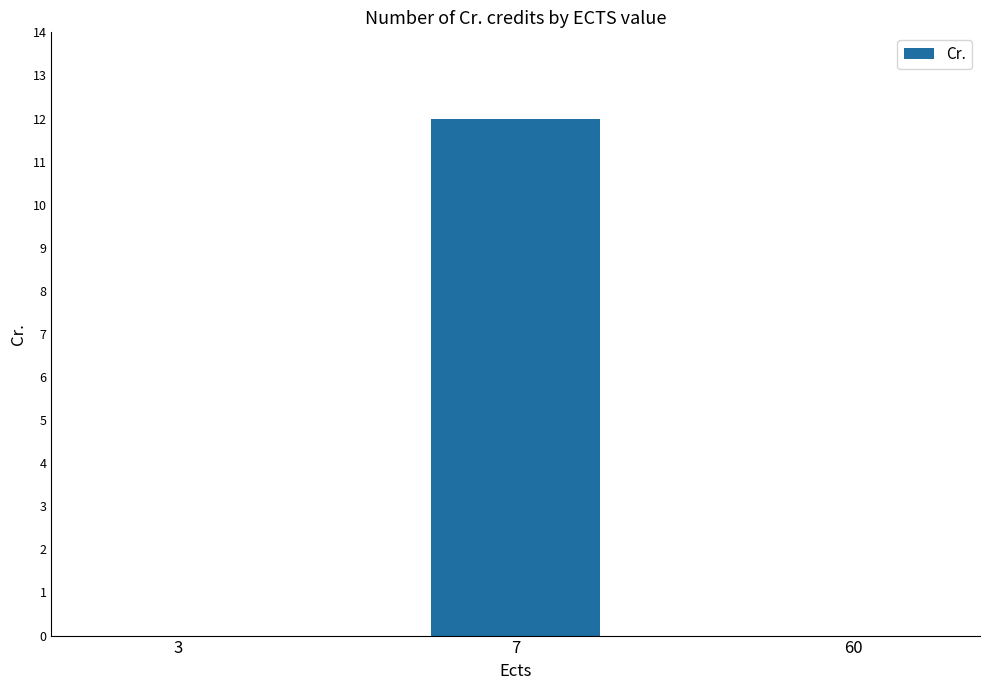

True or false: the data shows 0 at 3.

True